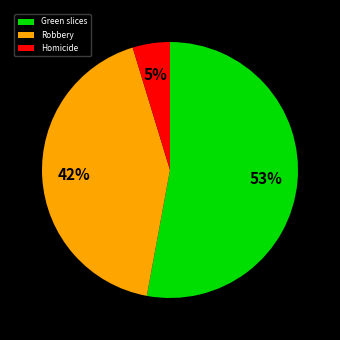

To the nearest percent, what portion does Homicide represent?

5%